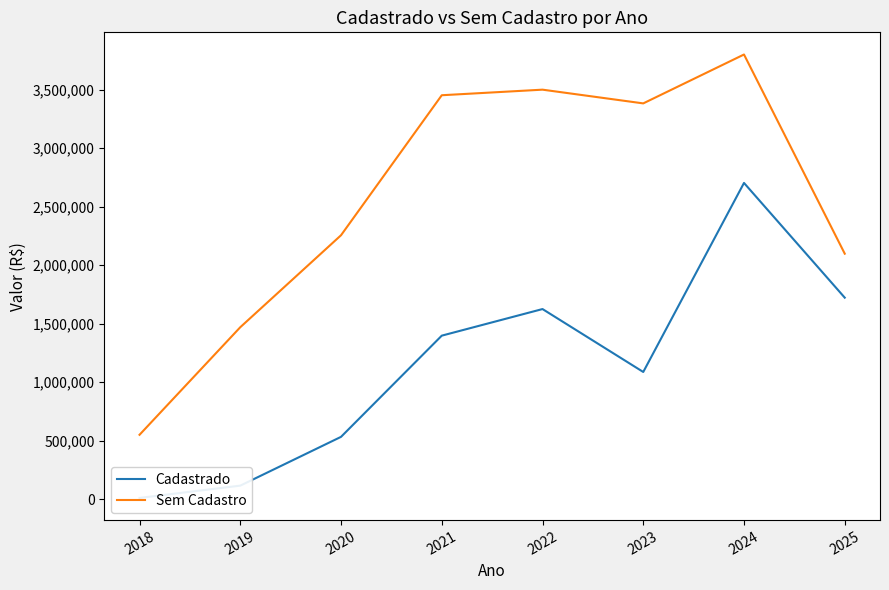

What is the average value of the Sem Cadastro series?

2563748.2